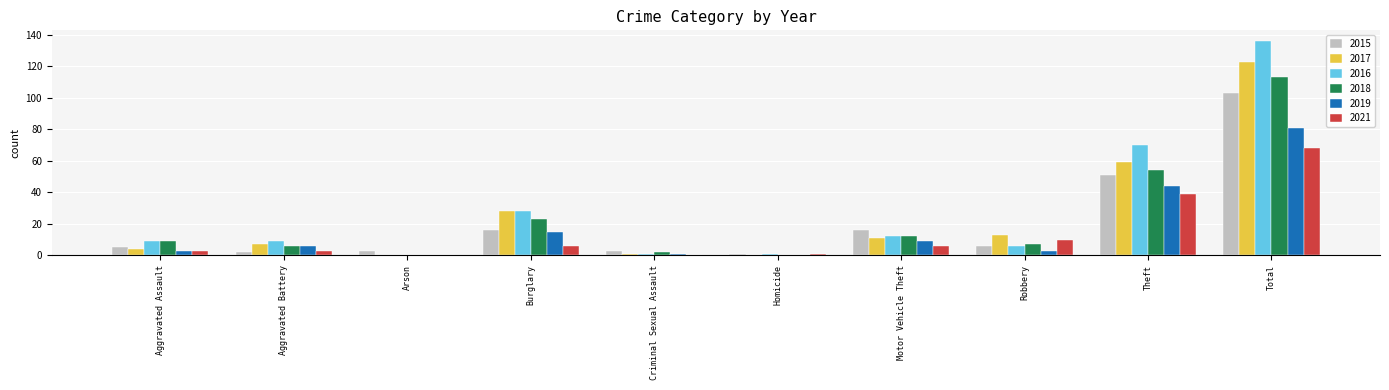

At which category is the sum across all series the highest?

Total